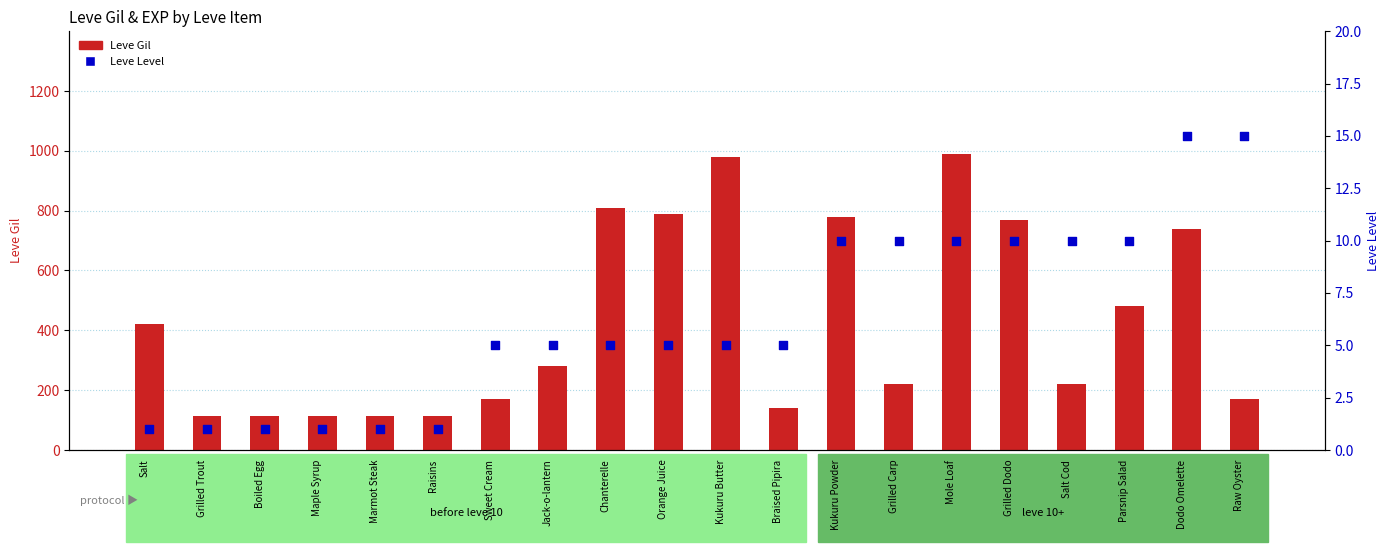

What is the total value across all series at Orange Juice?

795